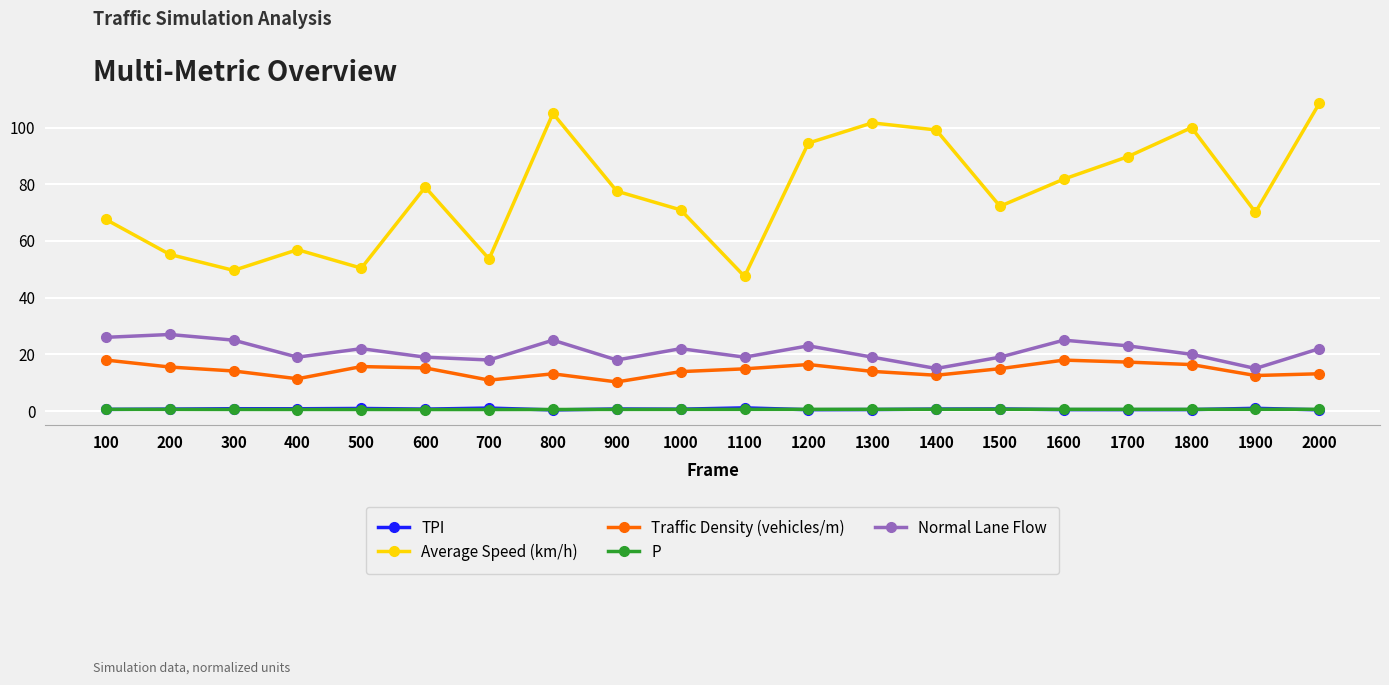

Which series has the widest spread of values?

Average Speed (km/h)